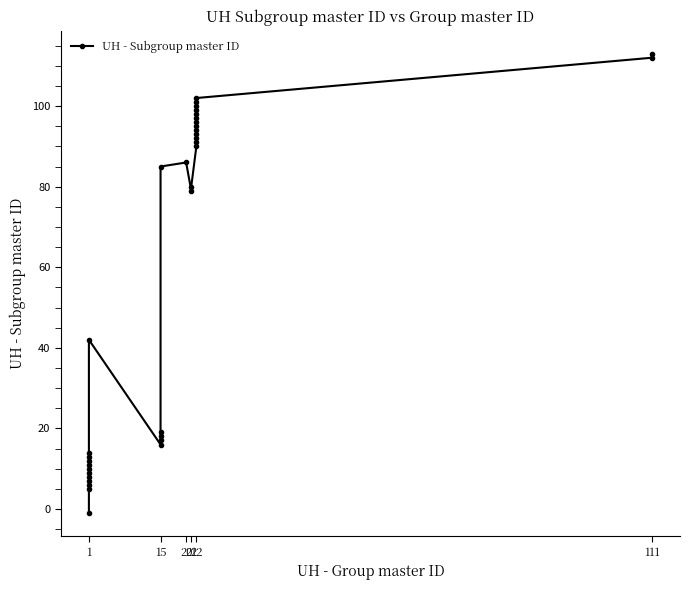

What is the smallest value displayed?

-1